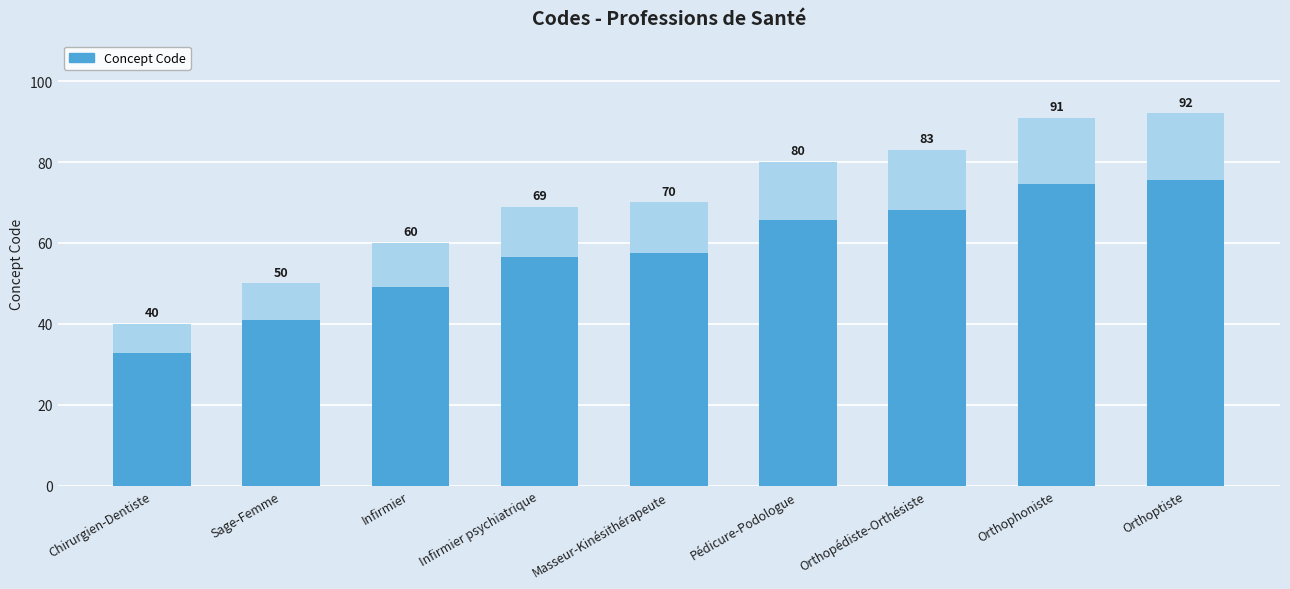

How many bars are there in total?

9